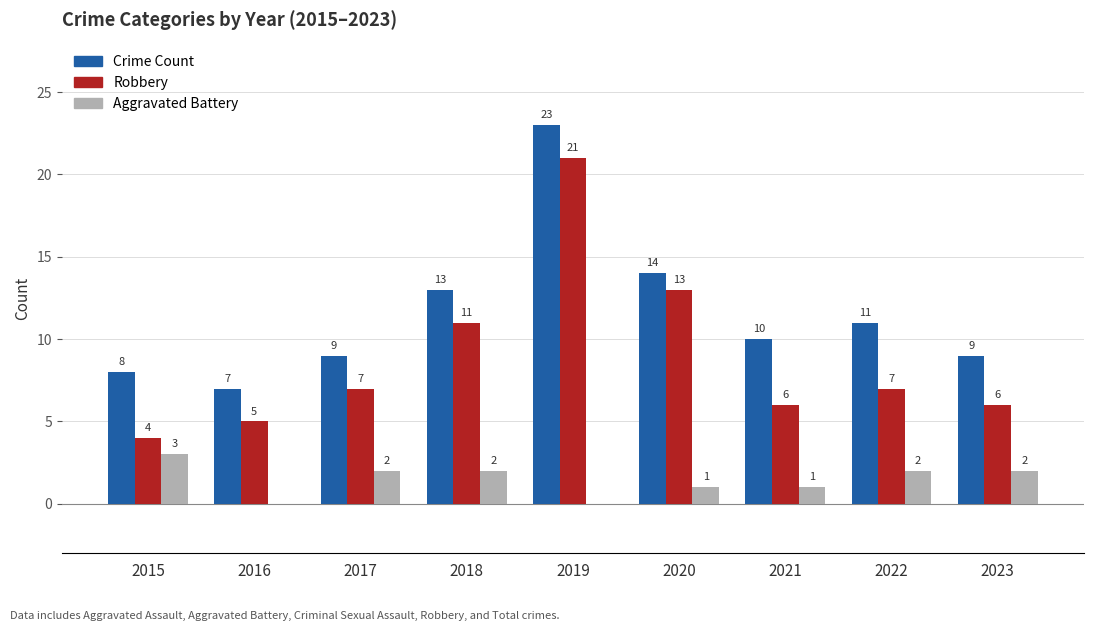

Reading left to right, what are all the values shown in this chart?

Crime Count: 2015=8	2016=7	2017=9	2018=13	2019=23	2020=14	2021=10	2022=11	2023=9
Robbery: 2015=4	2016=5	2017=7	2018=11	2019=21	2020=13	2021=6	2022=7	2023=6
Aggravated Battery: 2015=3	2016=0	2017=2	2018=2	2019=0	2020=1	2021=1	2022=2	2023=2